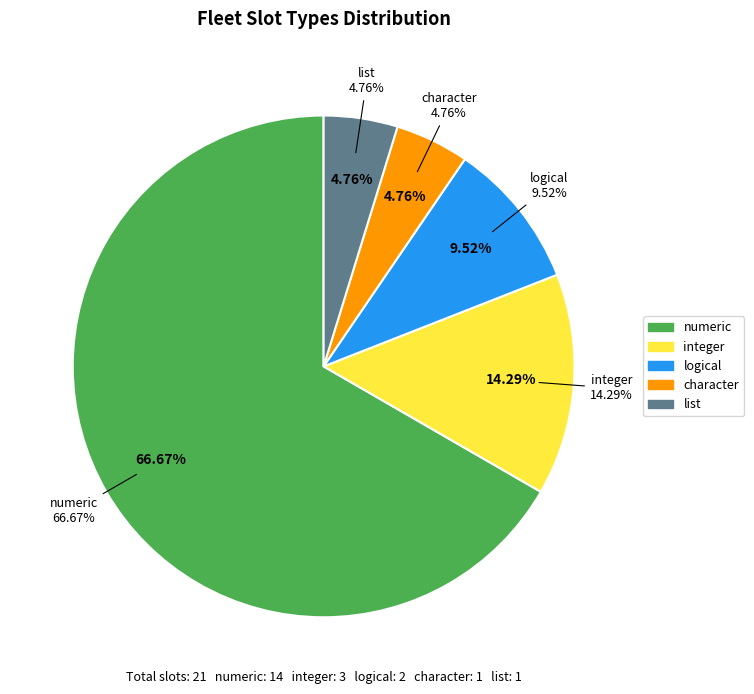

How many segments does this pie chart have?

5